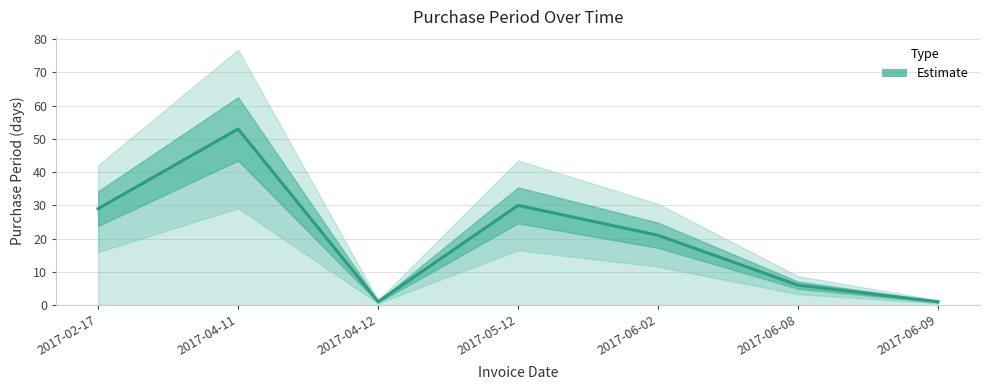

What is the value of the 7th point from the left?

1